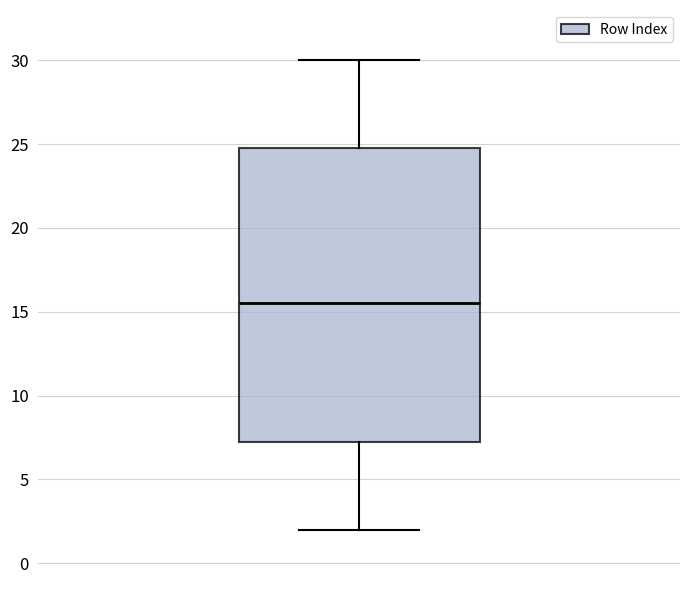

Transcribe this box plot: give where the median line is, the range the box spans, and where the two whiskers end, as read against the y-axis. The values are not printed on the chart, so give them approximately, as read against the axis.

median 15.5, box 7.5 to 25.0, whiskers 2.0 to 30.0